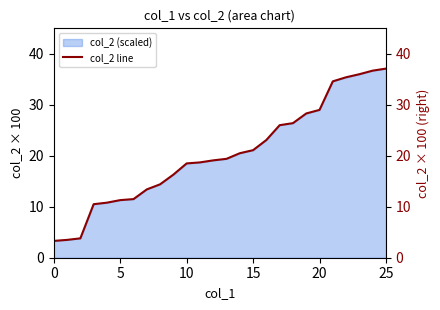

Where is the data nearest to the value 20?

14